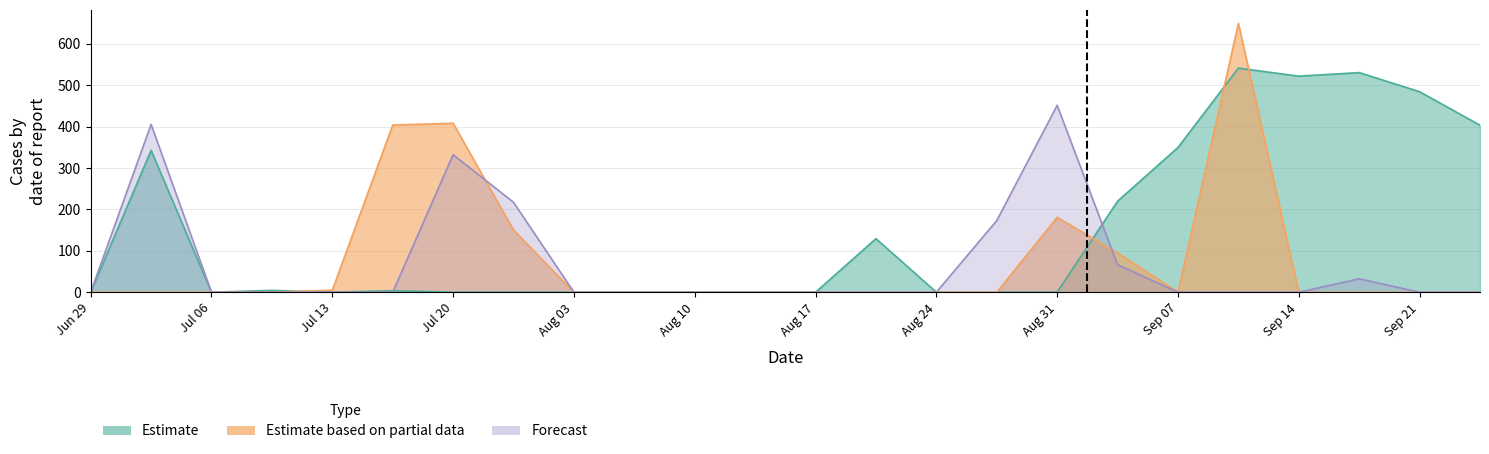

Count the number of categories in the chart.

24